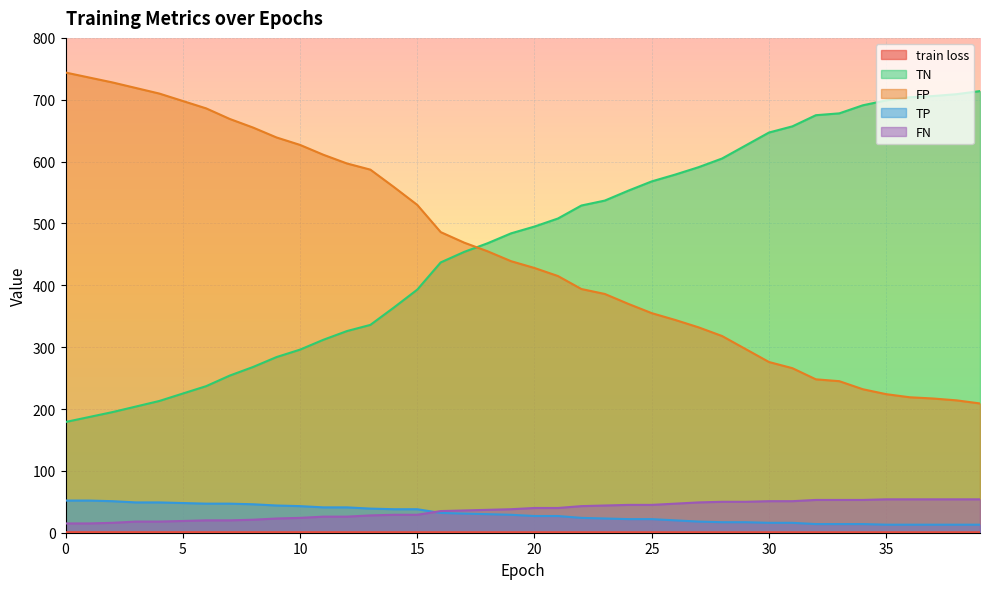

Count the train loss values in the range 0 to 1.

40